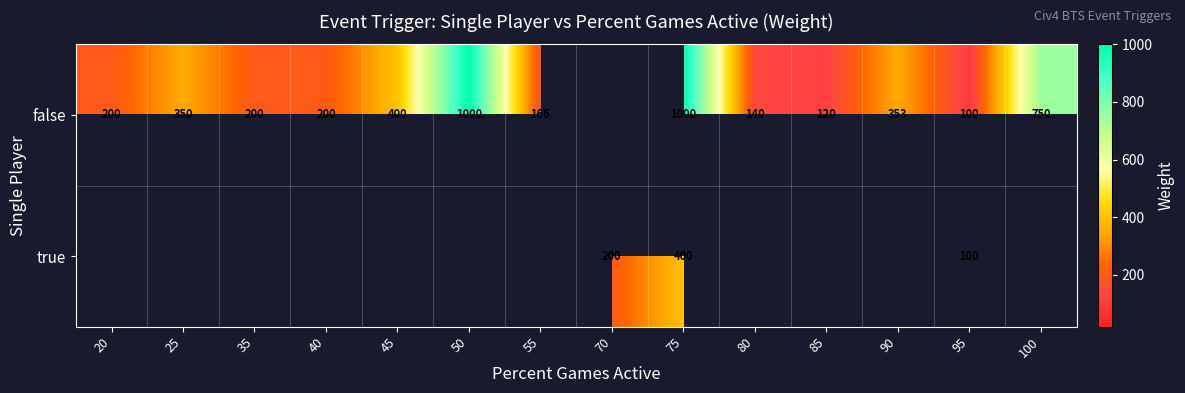

At which category is the sum across all series the highest?

75